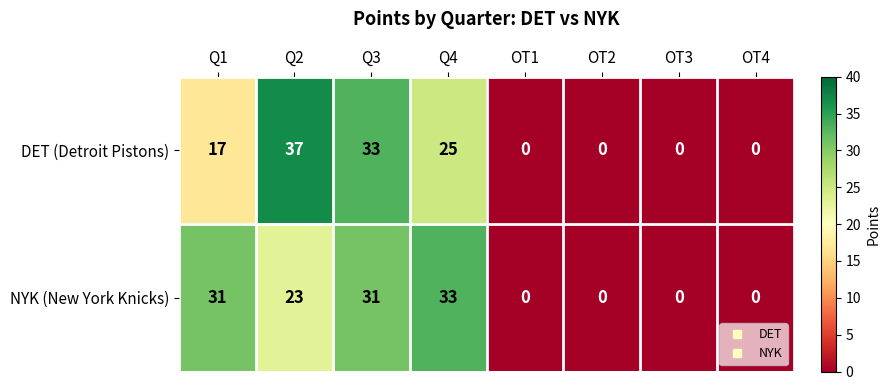

Which series has the largest range (max minus min)?

DET (Detroit Pistons)